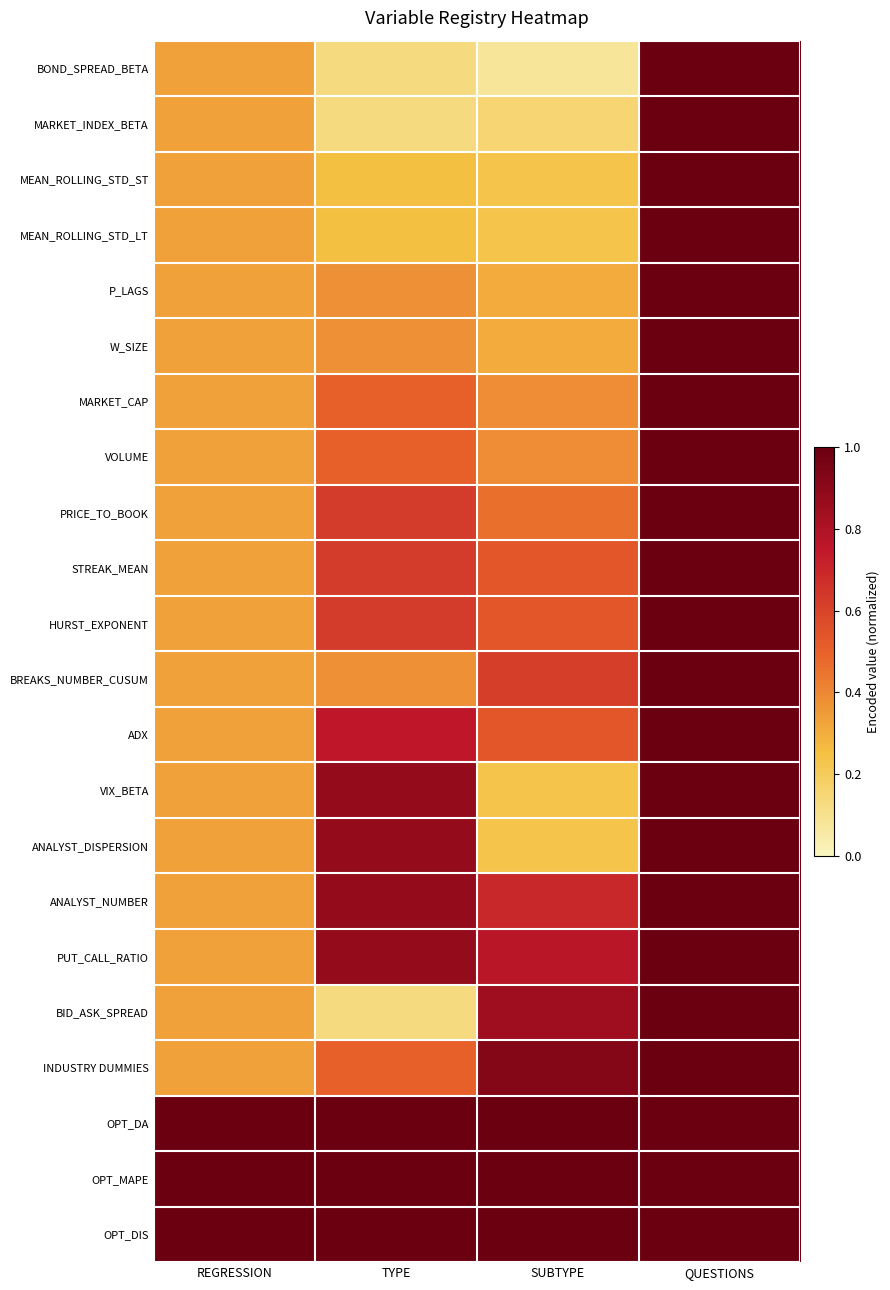

Reading left to right, extract all data points from this chart.

BOND_SPREAD_BETA: REGRESSION=0.3	TYPE=0.1	SUBTYPE=0.1	QUESTIONS=1.0
MARKET_INDEX_BETA: REGRESSION=0.3	TYPE=0.1	SUBTYPE=0.2	QUESTIONS=1.0
MEAN_ROLLING_STD_ST: REGRESSION=0.3	TYPE=0.2	SUBTYPE=0.2	QUESTIONS=1.0
MEAN_ROLLING_STD_LT: REGRESSION=0.3	TYPE=0.2	SUBTYPE=0.2	QUESTIONS=1.0
P_LAGS: REGRESSION=0.3	TYPE=0.4	SUBTYPE=0.3	QUESTIONS=1.0
W_SIZE: REGRESSION=0.3	TYPE=0.4	SUBTYPE=0.3	QUESTIONS=1.0
MARKET_CAP: REGRESSION=0.3	TYPE=0.5	SUBTYPE=0.4	QUESTIONS=1.0
VOLUME: REGRESSION=0.3	TYPE=0.5	SUBTYPE=0.4	QUESTIONS=1.0
PRICE_TO_BOOK: REGRESSION=0.3	TYPE=0.6	SUBTYPE=0.5	QUESTIONS=1.0
STREAK_MEAN: REGRESSION=0.3	TYPE=0.6	SUBTYPE=0.5	QUESTIONS=1.0
HURST_EXPONENT: REGRESSION=0.3	TYPE=0.6	SUBTYPE=0.5	QUESTIONS=1.0
BREAKS_NUMBER_CUSUM: REGRESSION=0.3	TYPE=0.4	SUBTYPE=0.6	QUESTIONS=1.0
ADX: REGRESSION=0.3	TYPE=0.8	SUBTYPE=0.5	QUESTIONS=1.0
VIX_BETA: REGRESSION=0.3	TYPE=0.9	SUBTYPE=0.2	QUESTIONS=1.0
ANALYST_DISPERSION: REGRESSION=0.3	TYPE=0.9	SUBTYPE=0.2	QUESTIONS=1.0
ANALYST_NUMBER: REGRESSION=0.3	TYPE=0.9	SUBTYPE=0.7	QUESTIONS=1.0
PUT_CALL_RATIO: REGRESSION=0.3	TYPE=0.9	SUBTYPE=0.8	QUESTIONS=1.0
BID_ASK_SPREAD: REGRESSION=0.3	TYPE=0.1	SUBTYPE=0.8	QUESTIONS=1.0
INDUSTRY DUMMIES: REGRESSION=0.3	TYPE=0.5	SUBTYPE=0.9	QUESTIONS=1.0
OPT_DA: REGRESSION=1.0	TYPE=1.0	SUBTYPE=1.0	QUESTIONS=1.0
OPT_MAPE: REGRESSION=1.0	TYPE=1.0	SUBTYPE=1.0	QUESTIONS=1.0
OPT_DIS: REGRESSION=1.0	TYPE=1.0	SUBTYPE=1.0	QUESTIONS=1.0